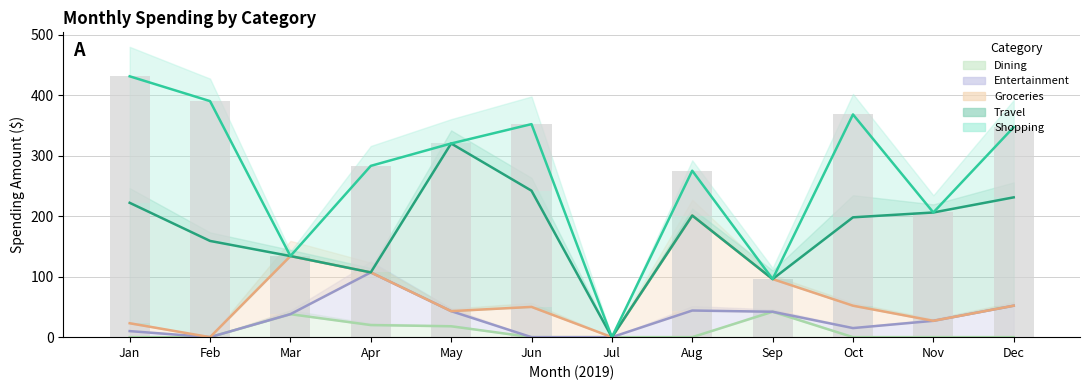

What is the average value of the Groceries series?

65